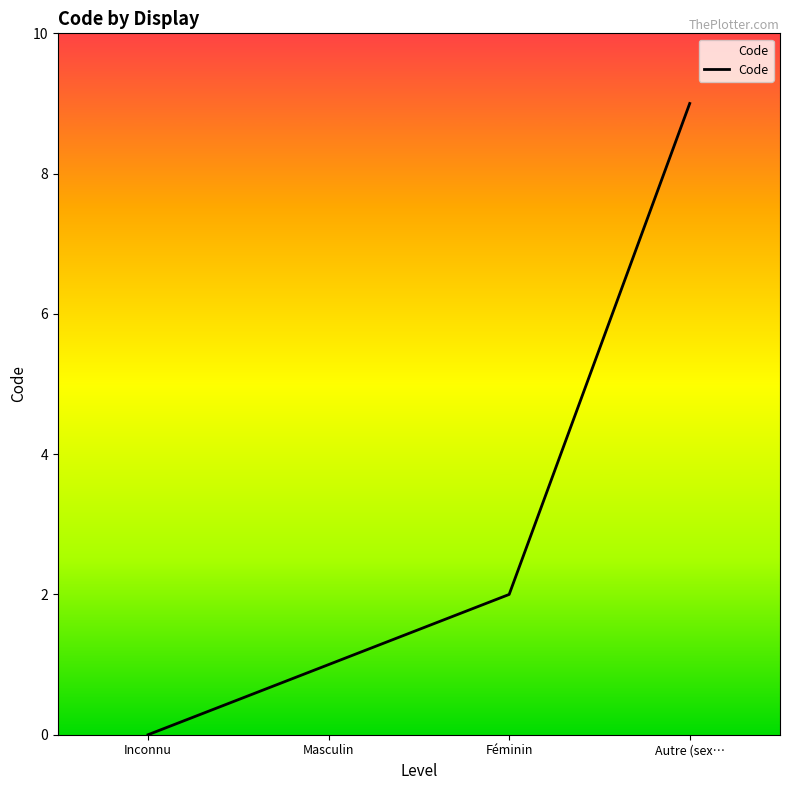

The chart shows a value of -5 at Inconnu. True or false?

False